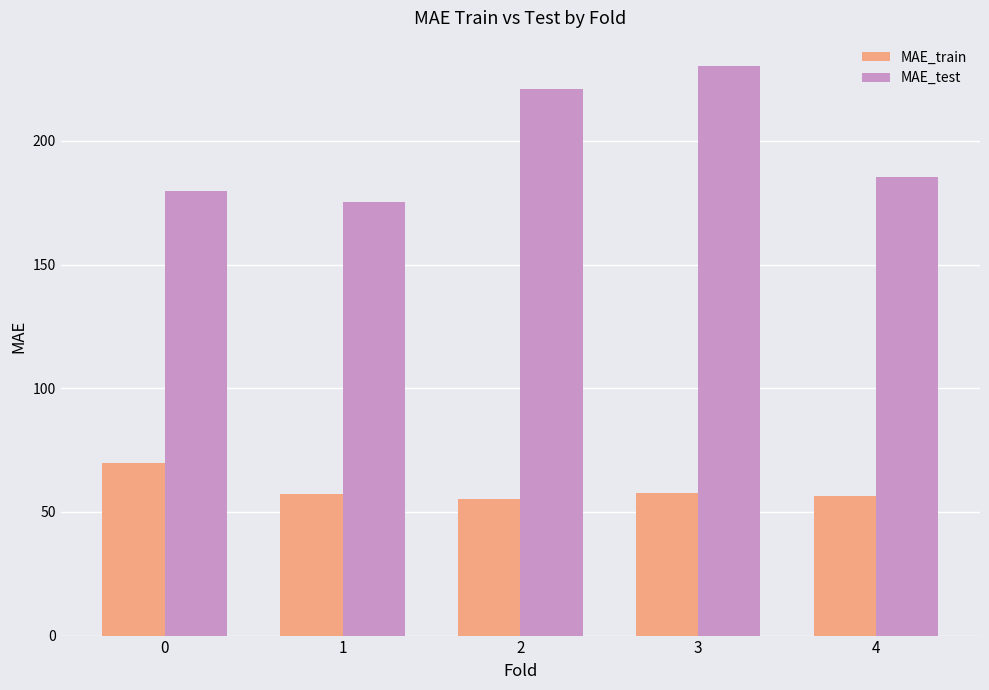

What is the spread (max minus min) of values at 1?

118.2